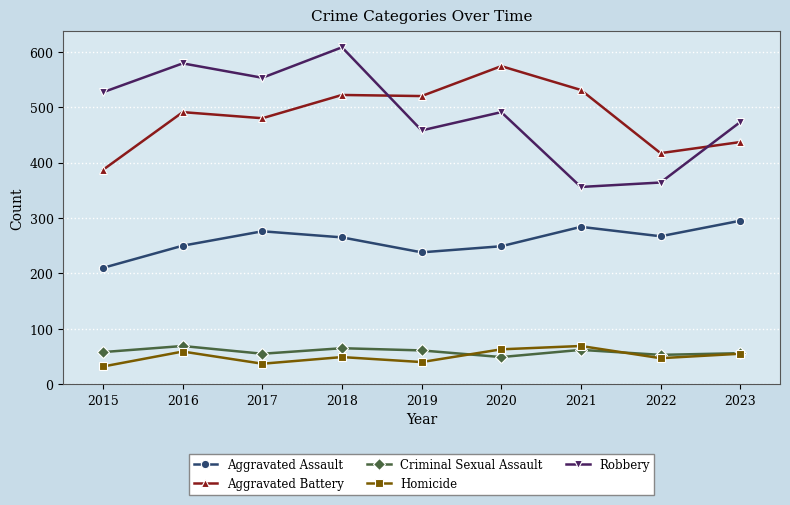

What is the difference between the second highest and minimum values in the Aggravated Battery series?

144